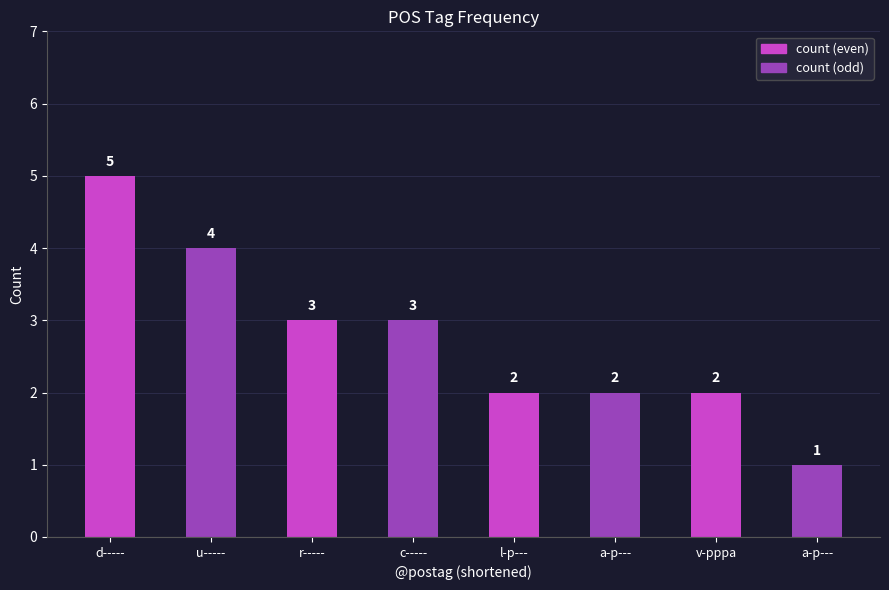

Which category has the lowest value across all series?

a-p---